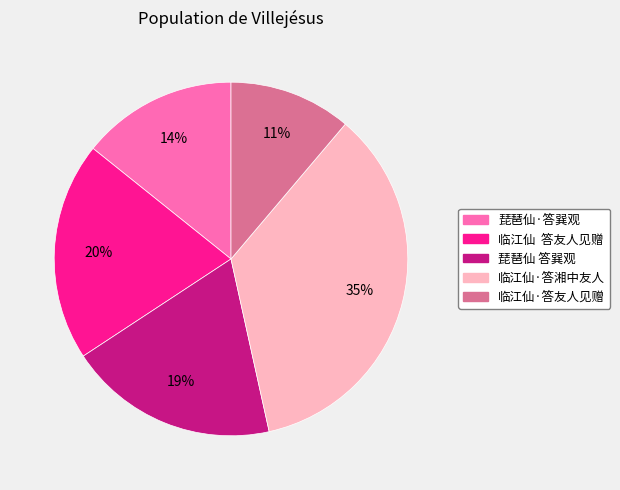

Count the number of slices in the pie.

5